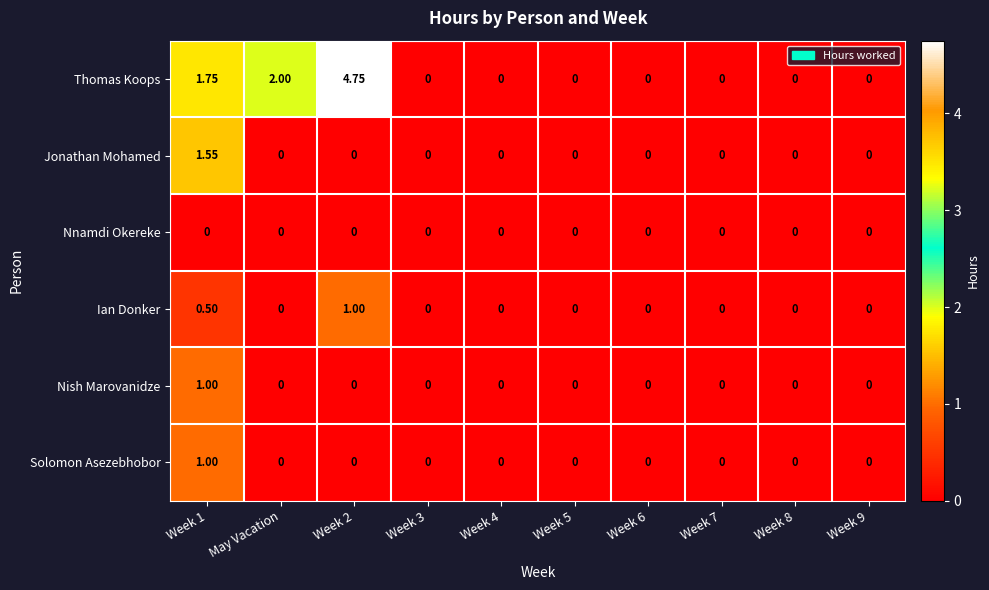

At how many categories does at least one series exceed 1?

3